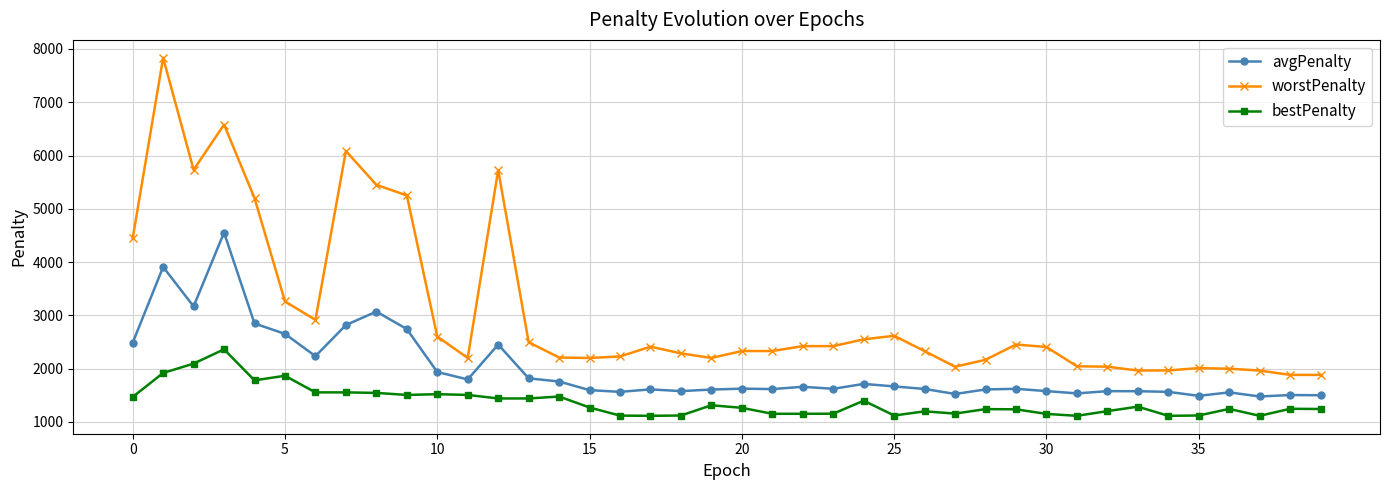

Which series has the largest range (max minus min)?

worstPenalty